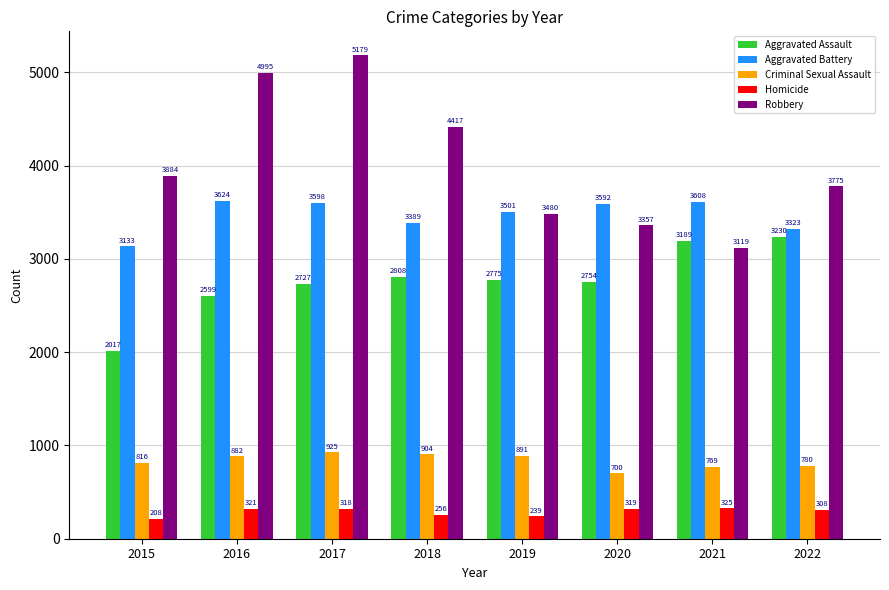

Is the value of Robbery at 2020 greater than the value of Aggravated Battery at 2016?

No